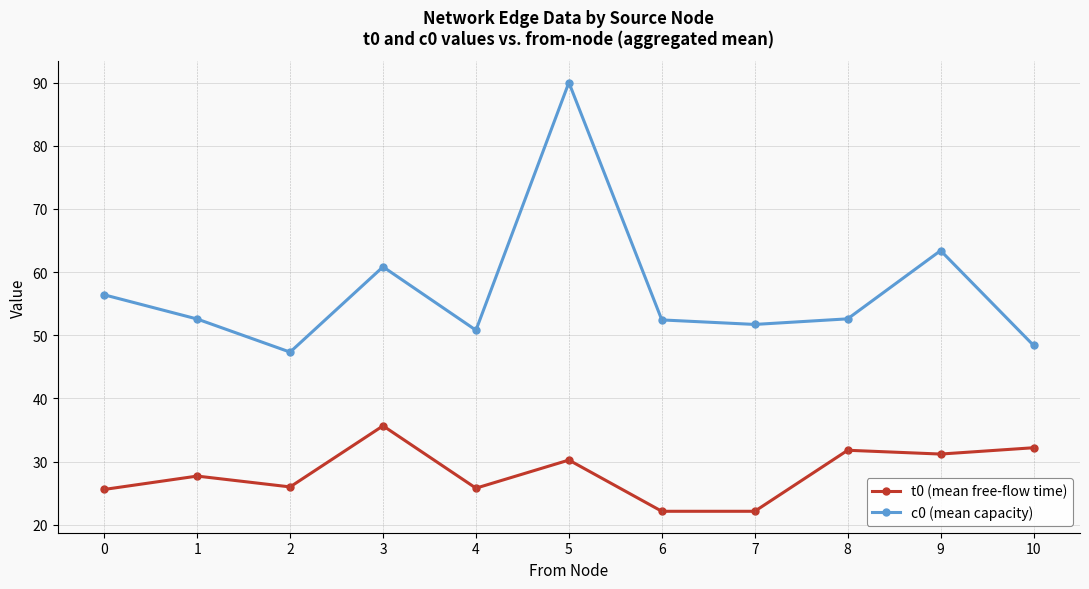

Is it true that c0 (mean capacity) equals 93.6 at 8?

False